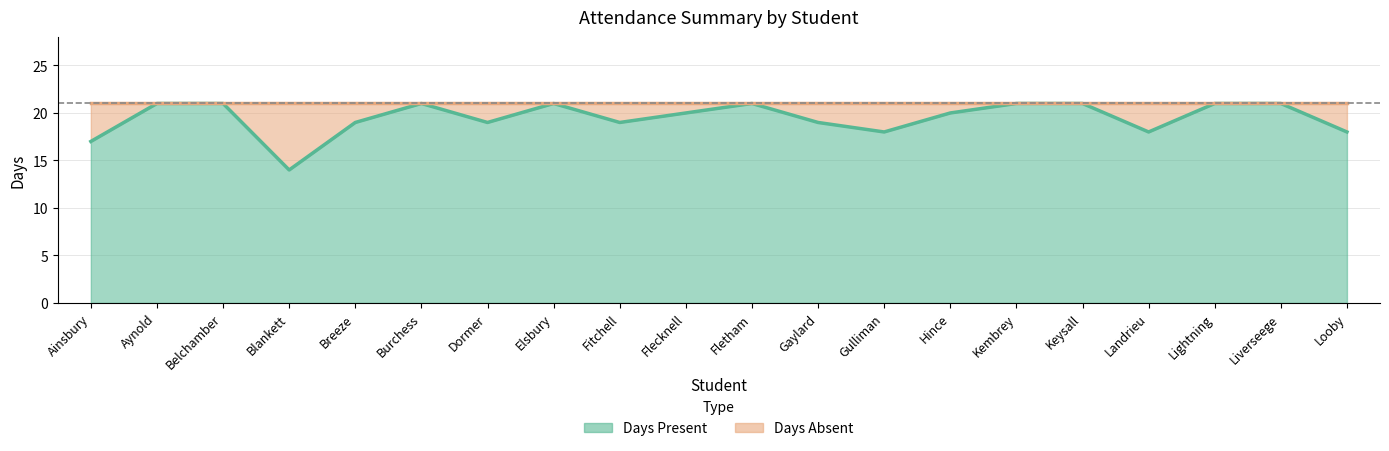

How many values exceed 20?

9